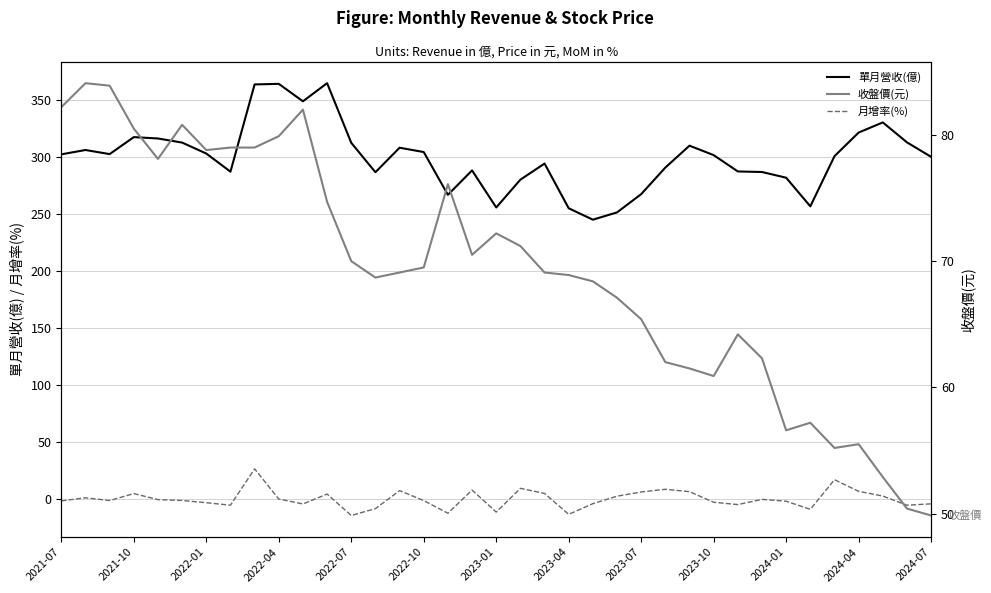

True or false: 收盤價(元) and 單月營收(億) cross at least once.

False